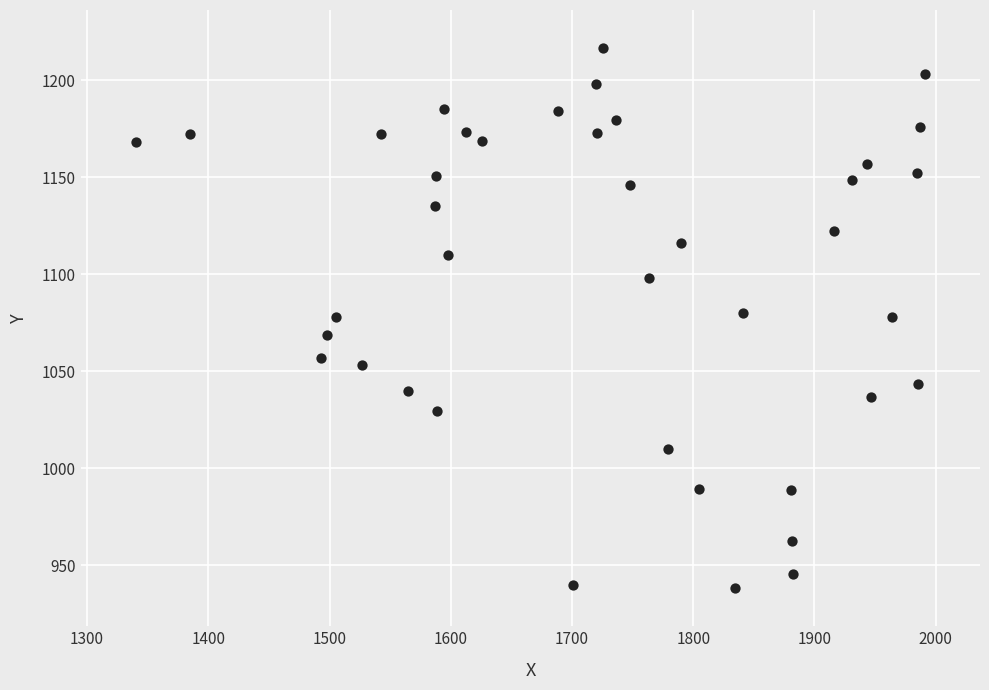

What is the range of X values (max minus min)?

650.7